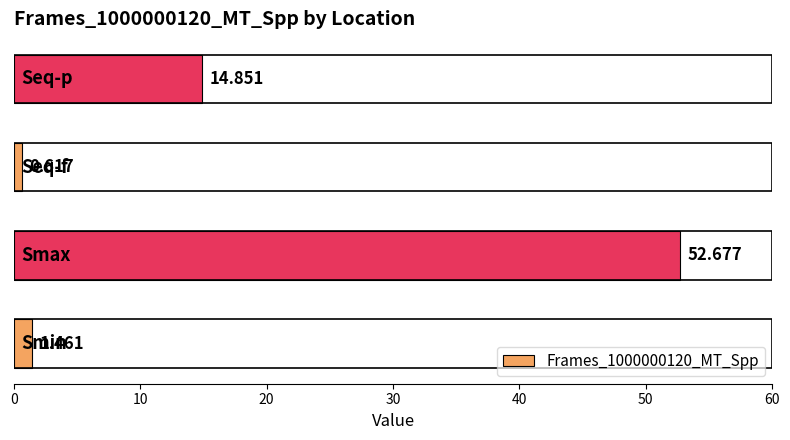

How many bars are there in total?

4